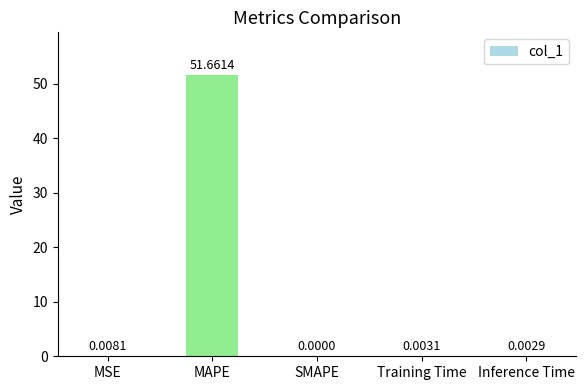

What is the sum of all values?

51.7